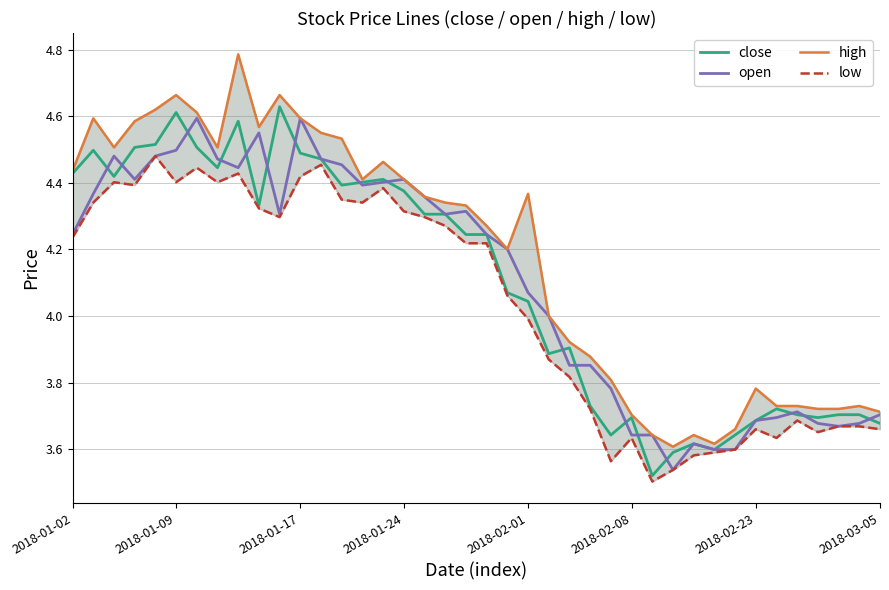

What is the total value across all series at 2018-01-02?

17.3